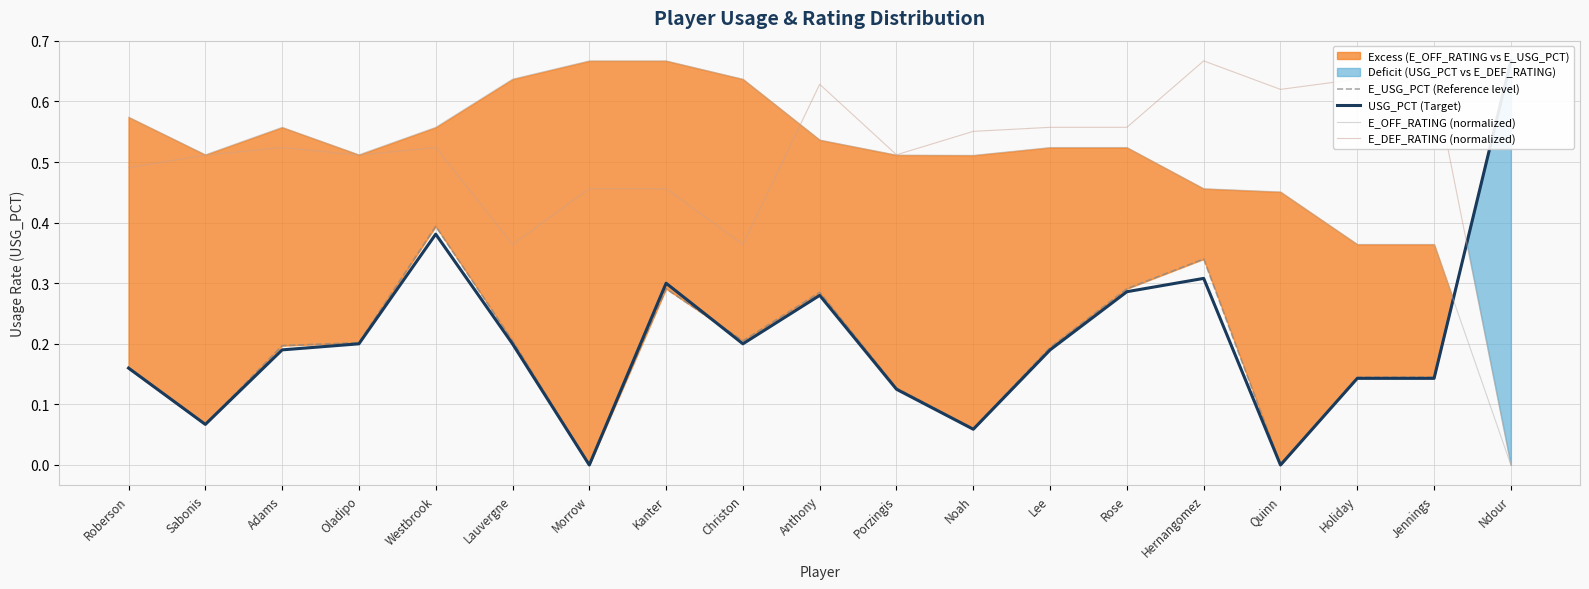

How many interior local peaks does the E_DEF_RATING (normalized) series have?

4